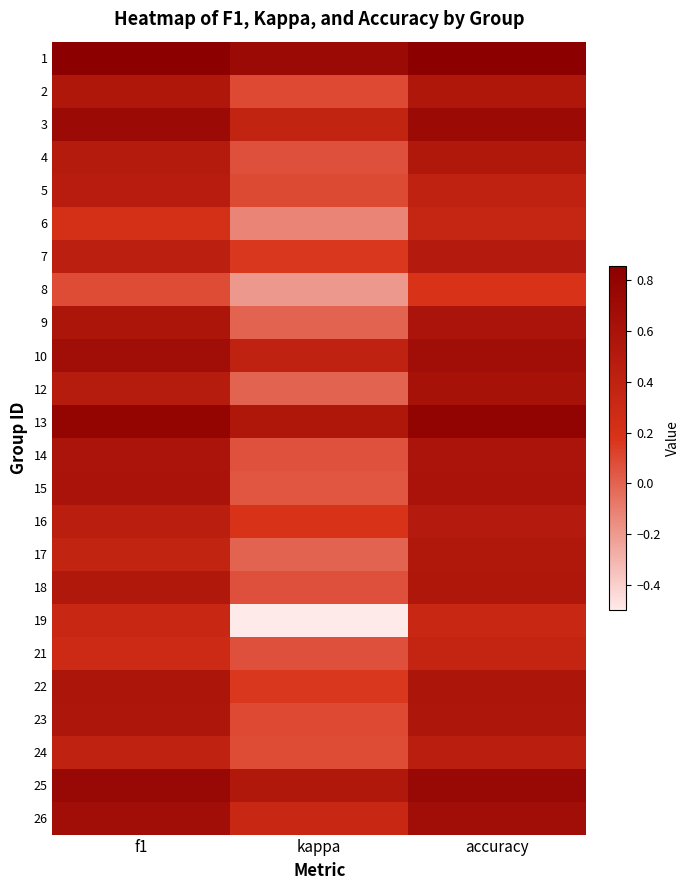

What is the difference between the highest and lowest values at f1?

0.8